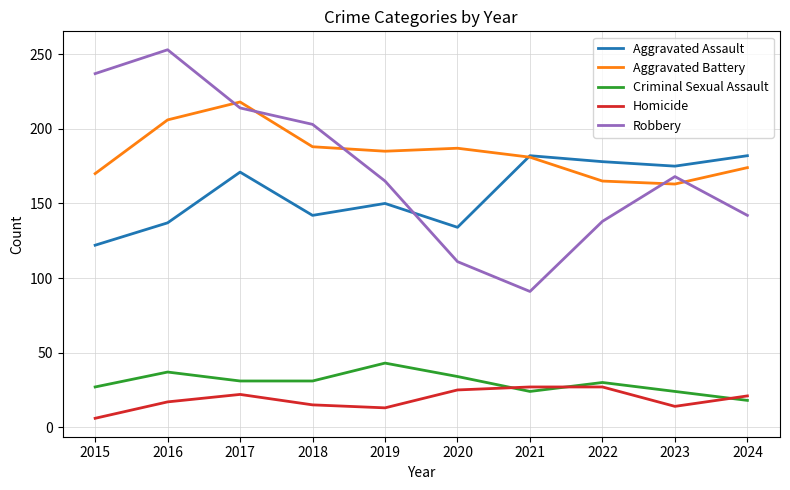

True or false: Criminal Sexual Assault has a value of 31 at 2024.

False